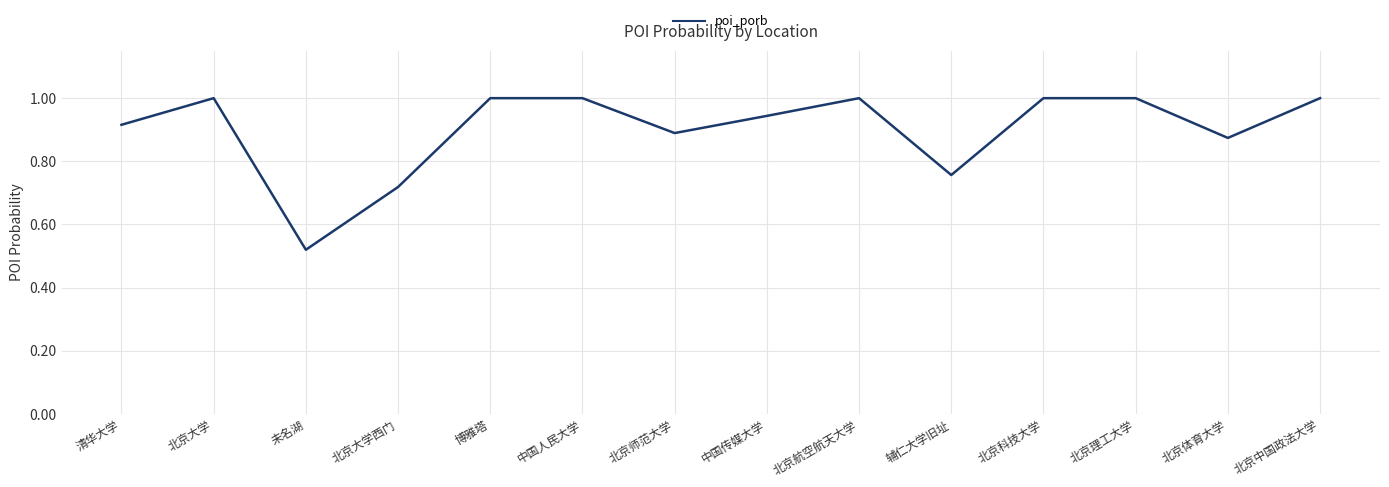

What is the greatest value displayed?

1.0